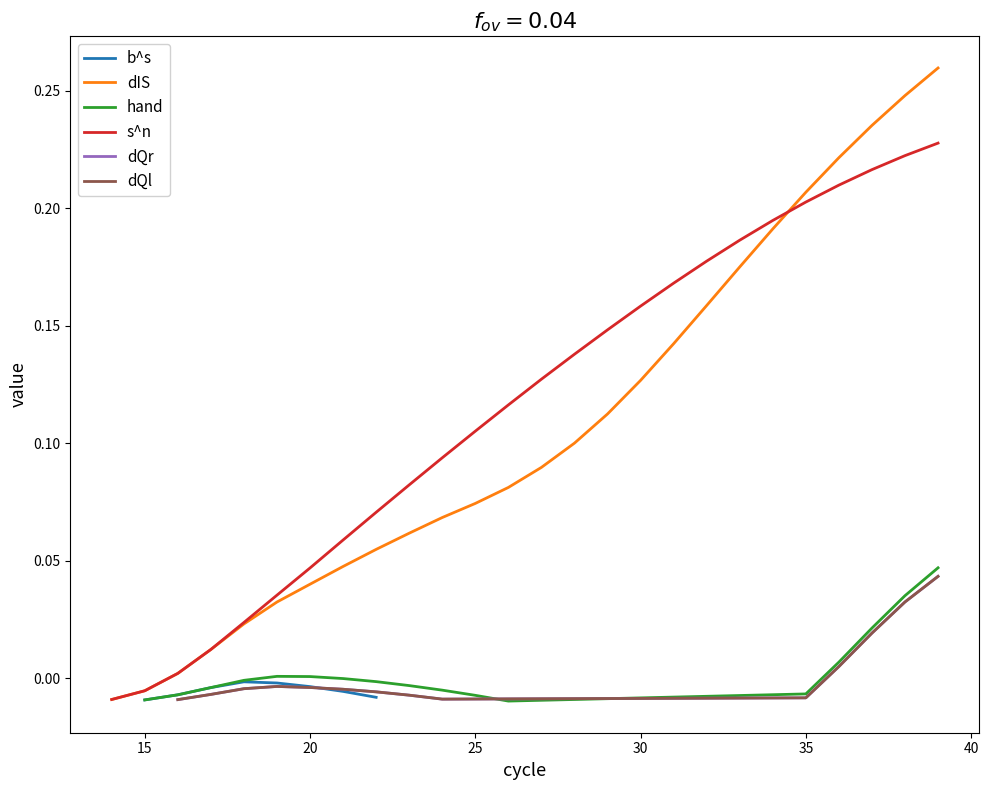

True or false: dIS has more than 1 points higher than both neighbors.

False